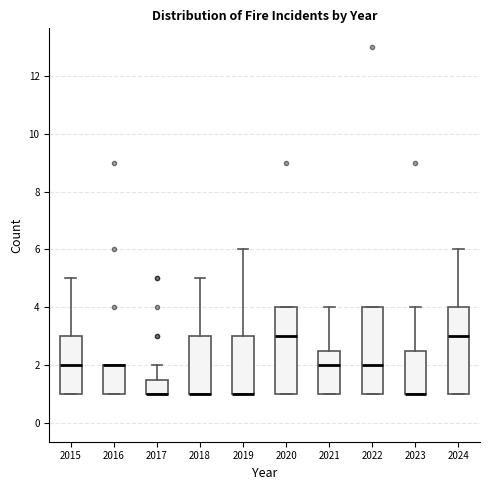

Reading left to right, transcribe this box plot: for each box, give where its median line is, the range the box spans, and where its two whiskers end, as read against the y-axis. The values are not printed on the chart, so give them approximately, as read against the axis.

2015: median 2.0, box 1.0 to 3.0, whiskers 1.0 to 5.0
2016: median 2.0 (drawn on the box's upper edge), box 1.0 to 2.0, whiskers 1.0 to 2.0
2017: median 1.0 (drawn on the box's lower edge), box 1.0 to 1.6, whiskers 1.0 to 2.0
2018: median 1.0 (drawn on the box's lower edge), box 1.0 to 3.0, whiskers 1.0 to 5.0
2019: median 1.0 (drawn on the box's lower edge), box 1.0 to 3.0, whiskers 1.0 to 6.0
2020: median 3.0, box 1.0 to 4.0, whiskers 1.0 to 4.0
2021: median 2.0, box 1.0 to 2.6, whiskers 1.0 to 4.0
2022: median 2.0, box 1.0 to 4.0, whiskers 1.0 to 4.0
2023: median 1.0 (drawn on the box's lower edge), box 1.0 to 2.6, whiskers 1.0 to 4.0
2024: median 3.0, box 1.0 to 4.0, whiskers 1.0 to 6.0